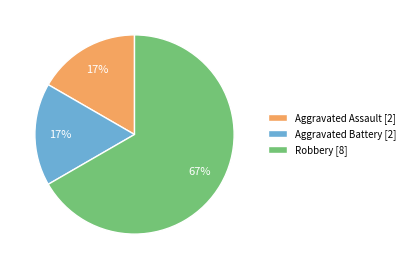

True or false: Aggravated Battery accounts for 17% of the total.

True